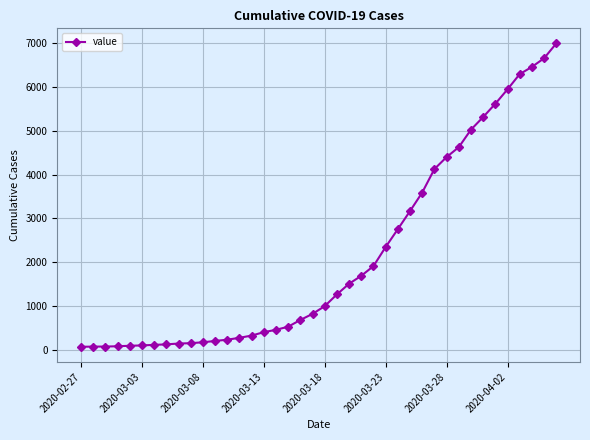

How many lines are shown in the chart?

1